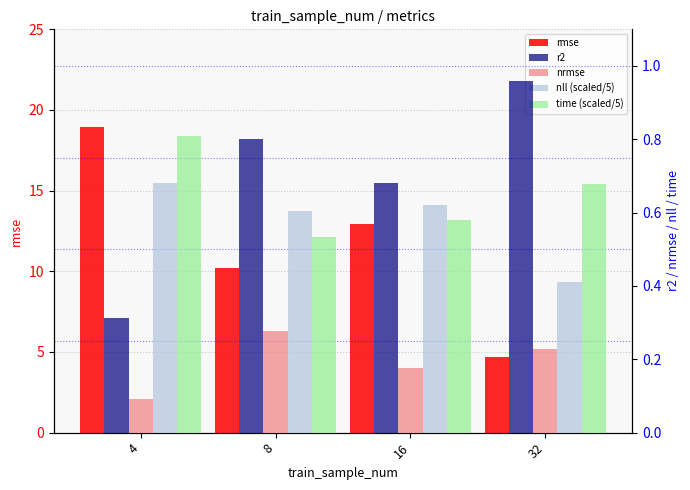

Which category has the highest value in the rmse series?

4